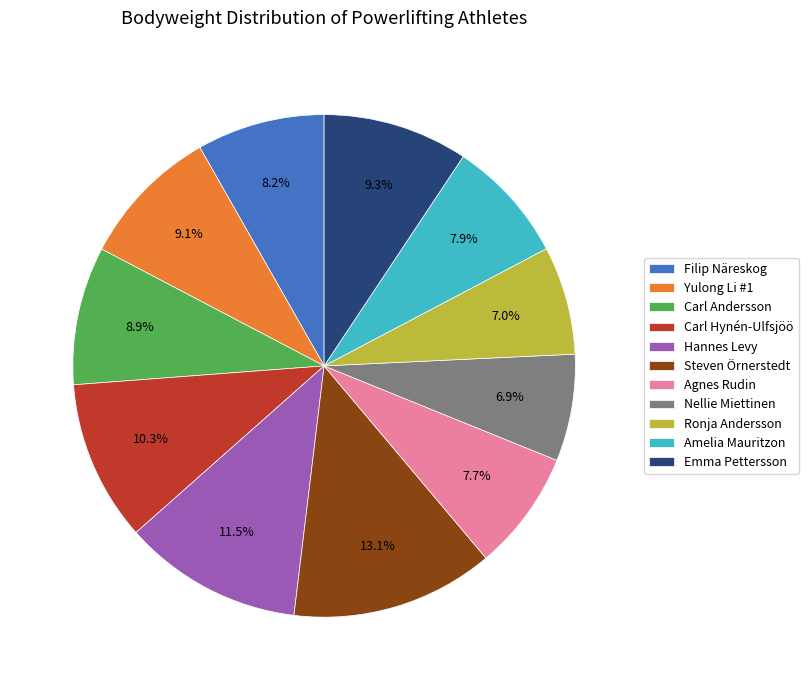

True or false: Agnes Rudin accounts for 8% of the total.

True